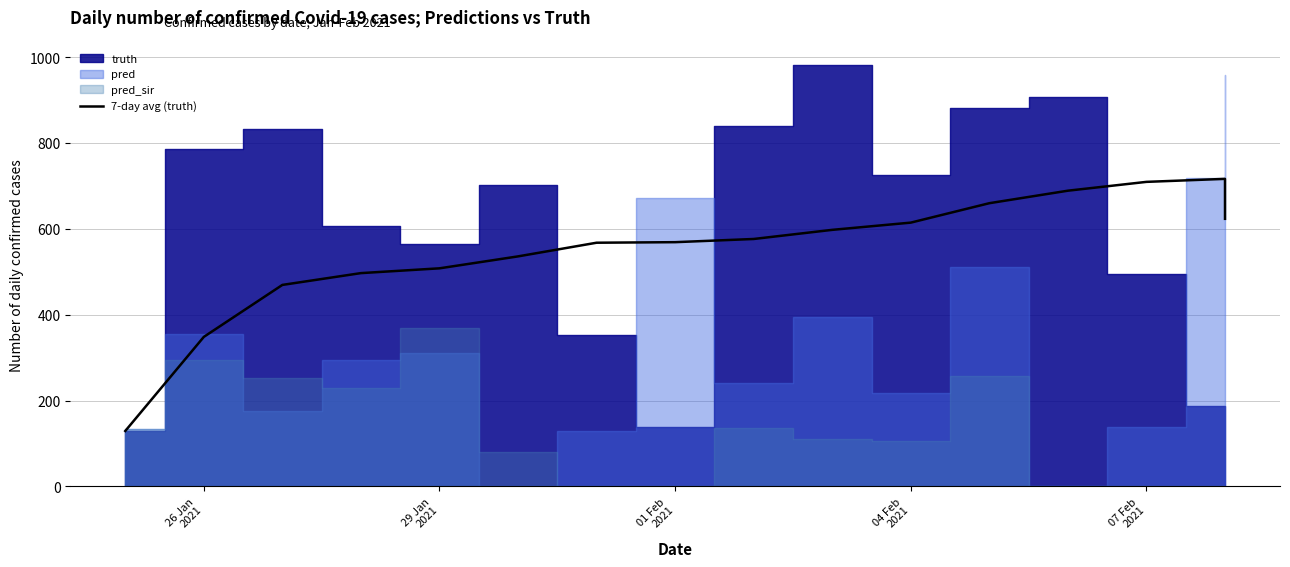

Reading right to left, extract all data points from this chart.

623.6	716.7	709.7	689.1	660.0	614.7	597.9	576.6	569.1	567.9	536.0	508.2	497.0	469.5	348.3	129.0	129.0